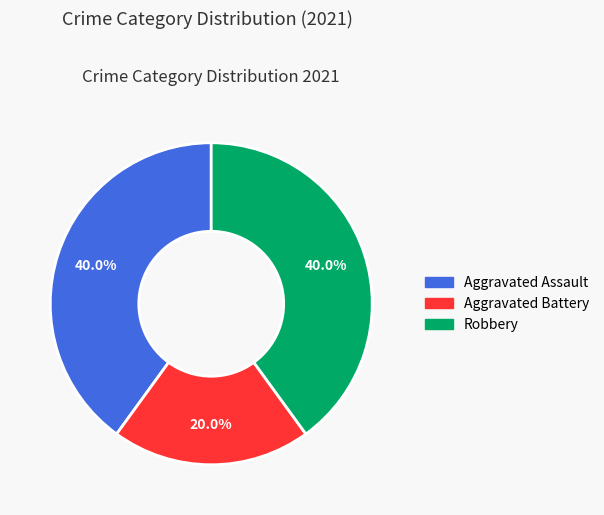

How many segments does this pie chart have?

3